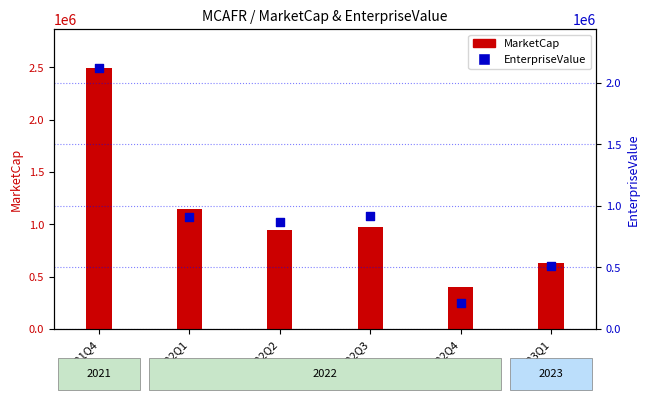

Is the value of MarketCap at 2022Q2 greater than the value of EnterpriseValue at 2022Q4?

Yes